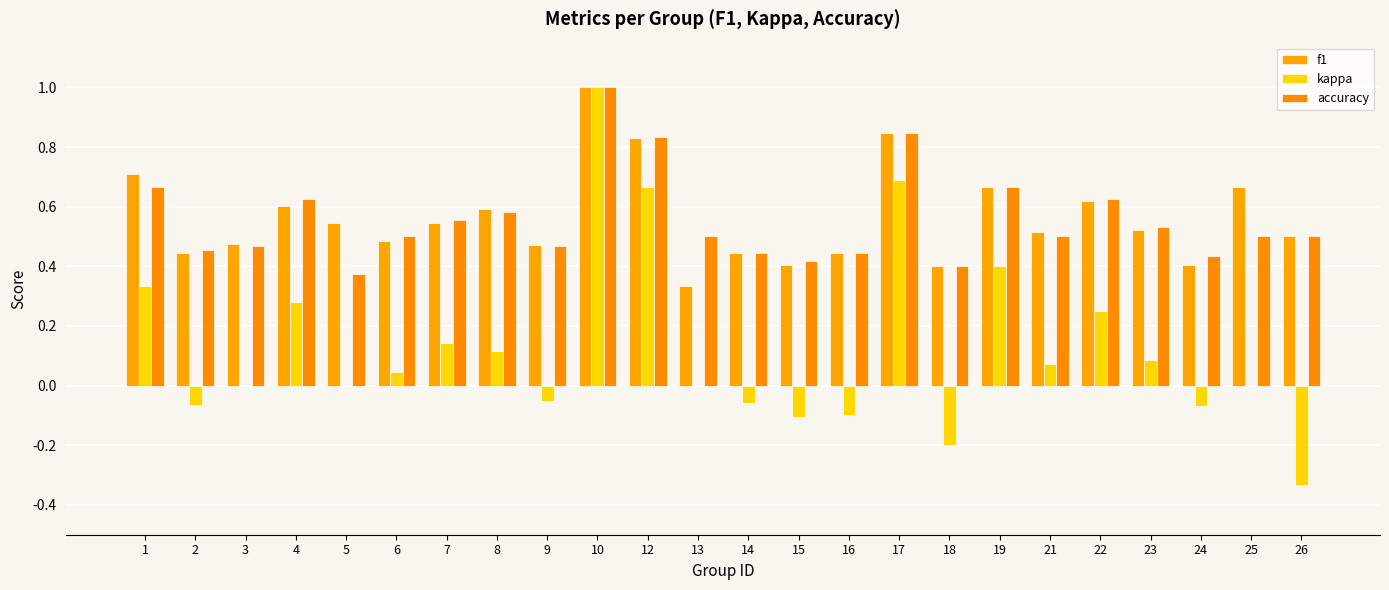

The accuracy series shows 0.5 at 9. True or false?

True